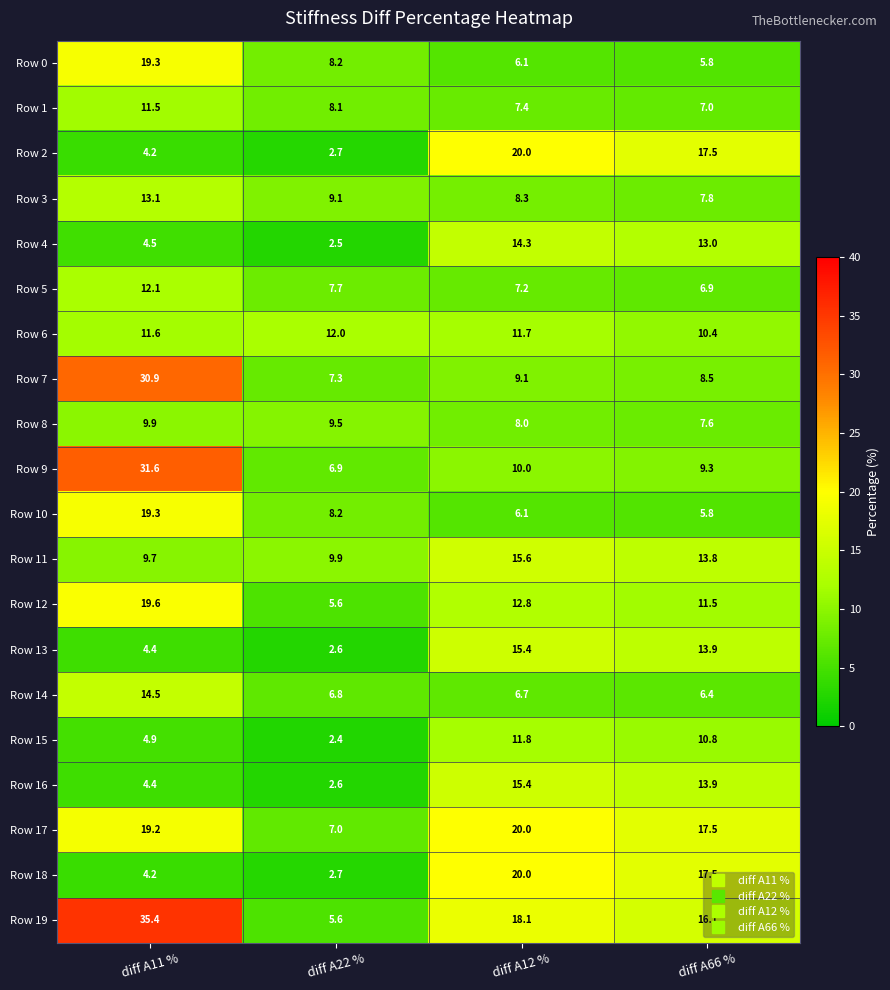

At which label does Row 4 reach its peak?

diff A12 %